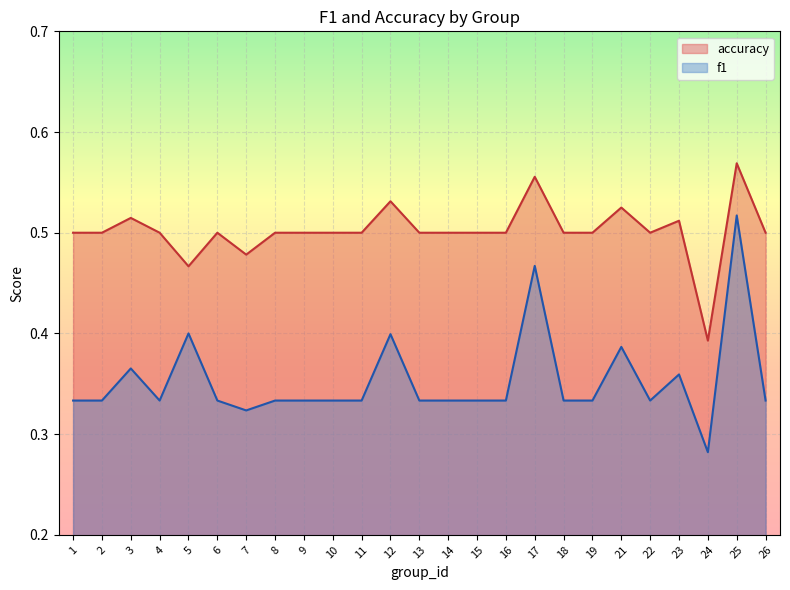

What value does the accuracy series have at 18?

0.5